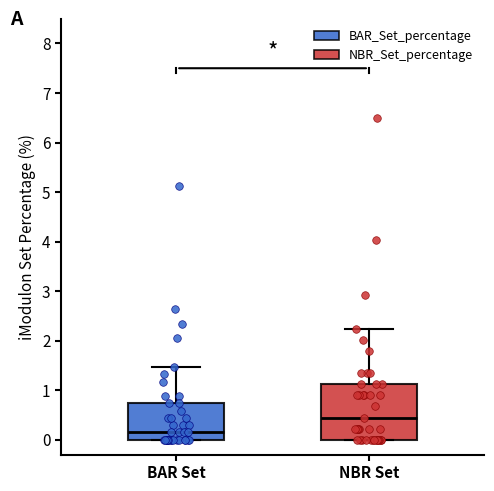

Where is the upper edge of the box for BAR Set on the y-axis? The values are not printed on the chart, so give them approximately, as read against the axis.

0.7